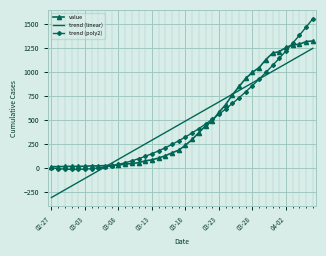

Which series has the widest spread of values?

trend (poly2)